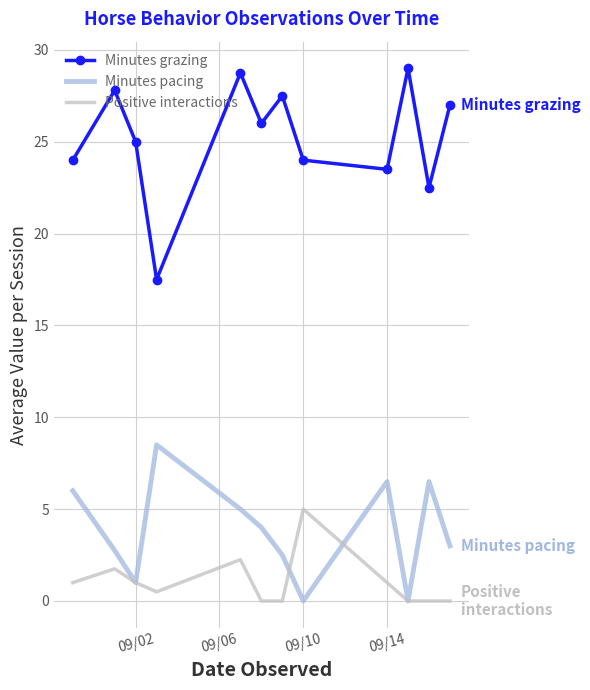

Which series has the largest range (max minus min)?

Minutes grazing